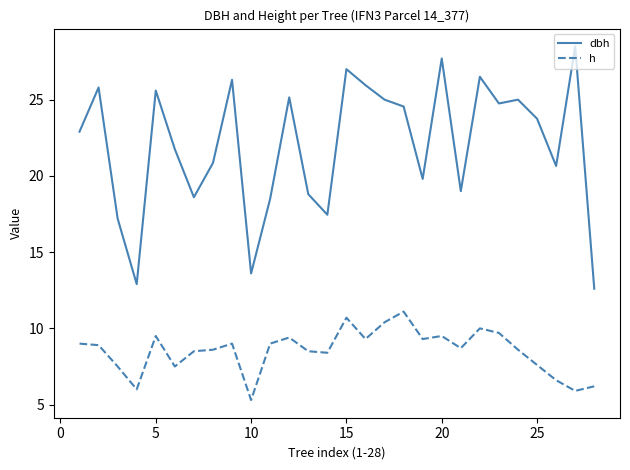

What is the sum of all h values?

238.7